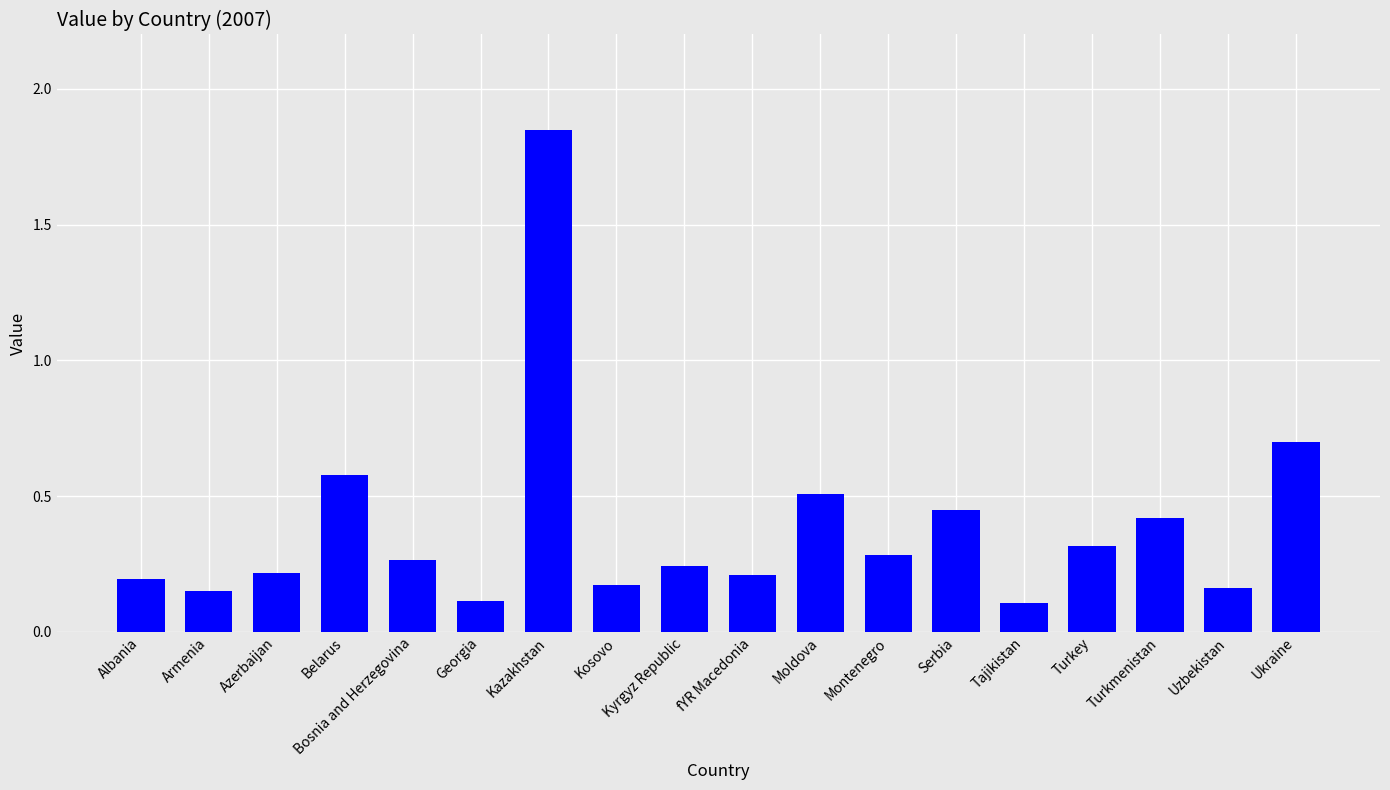

Which label corresponds to the largest value in the chart?

Kazakhstan